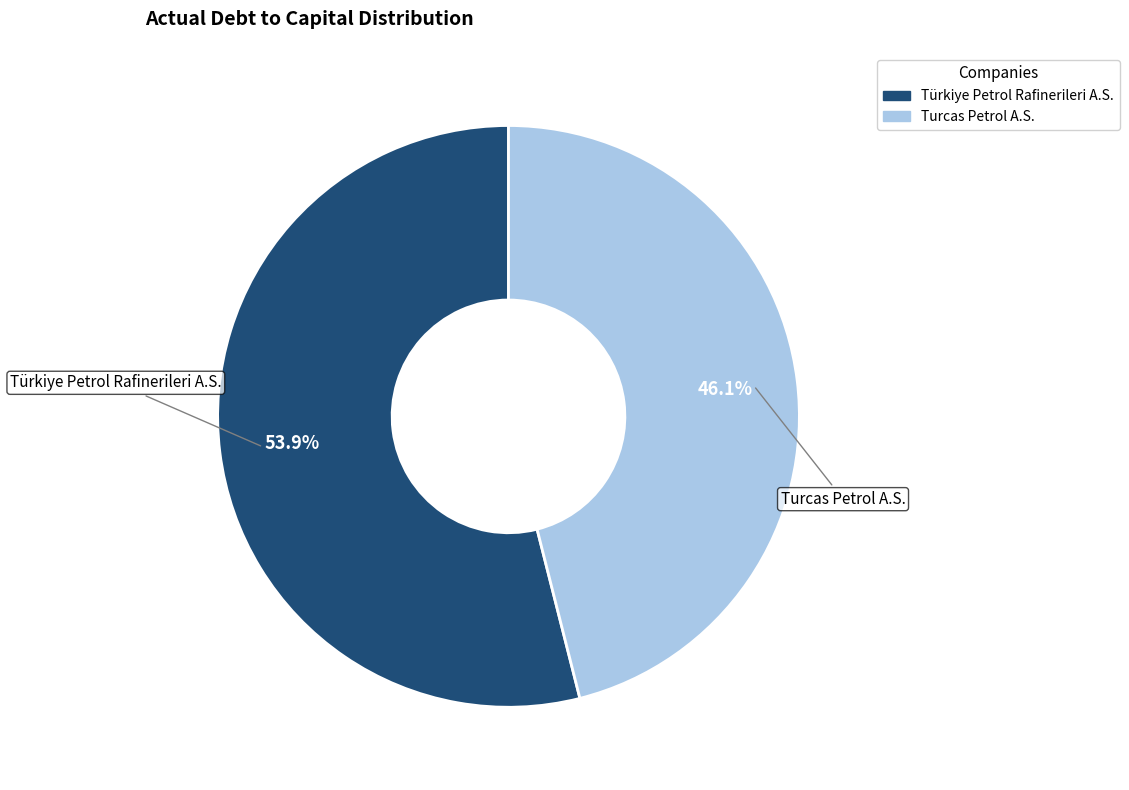

True or false: Türkiye Petrol Rafinerileri A.S. accounts for 54% of the total.

True